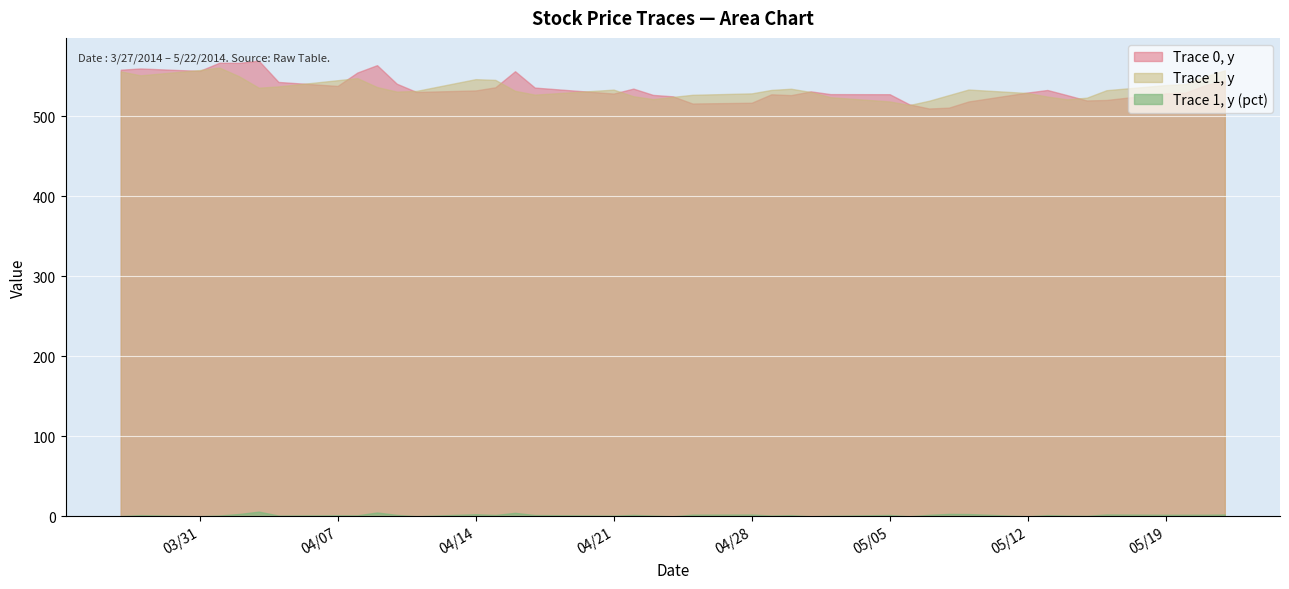

Where is Trace 1, y nearest to the value 537?

4/9/2014